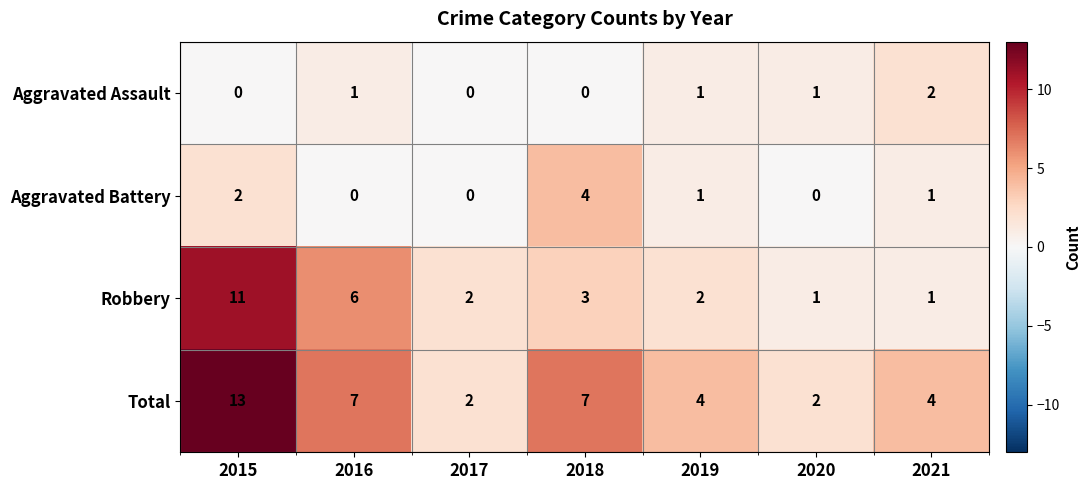

What is the sum of all Robbery values?

26